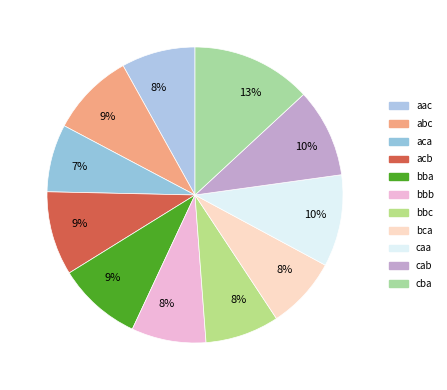

What is the largest slice in the pie chart?

cba